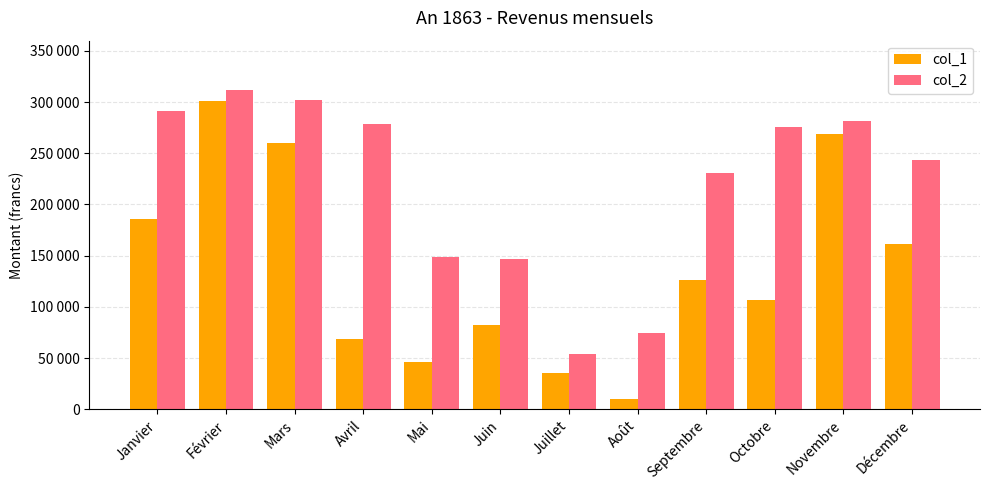

What are all the series names shown in the legend?

col_1, col_2